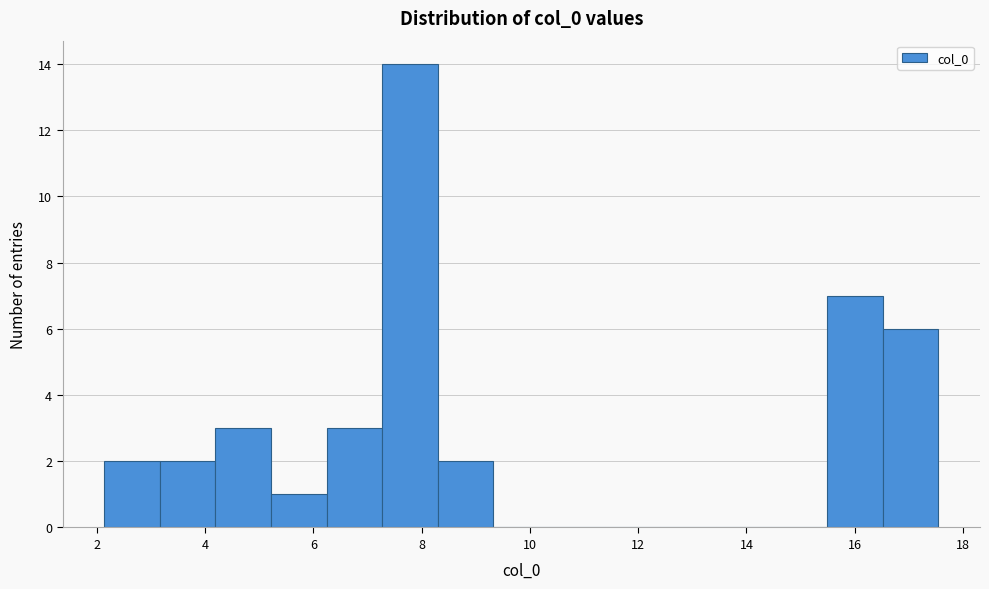

Over which range of the x-axis is the bar tallest?

7.2 to 8.2